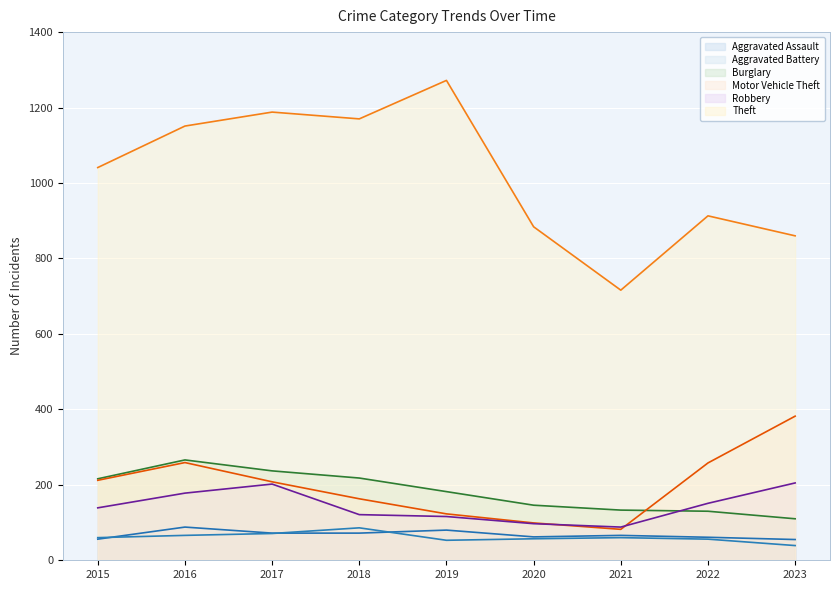

Is the value of Burglary at 2019 greater than the value of Motor Vehicle Theft at 2021?

Yes